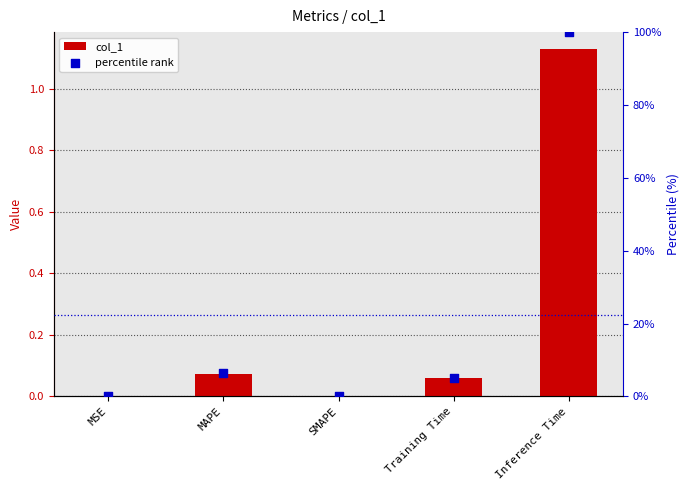

Which series has the widest spread of Y values?

percentile rank